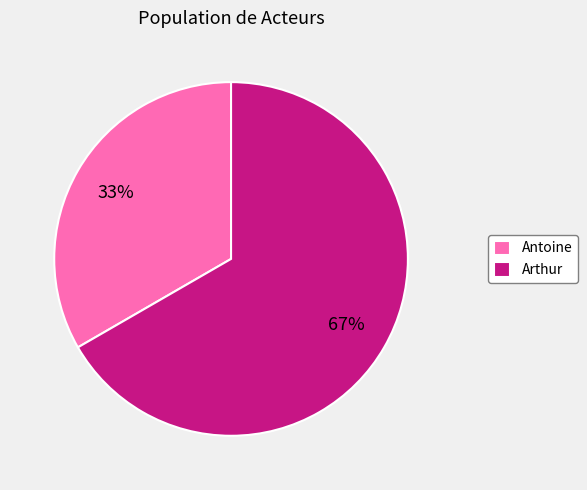

Do Antoine and Arthur together represent more than half of the pie?

Yes